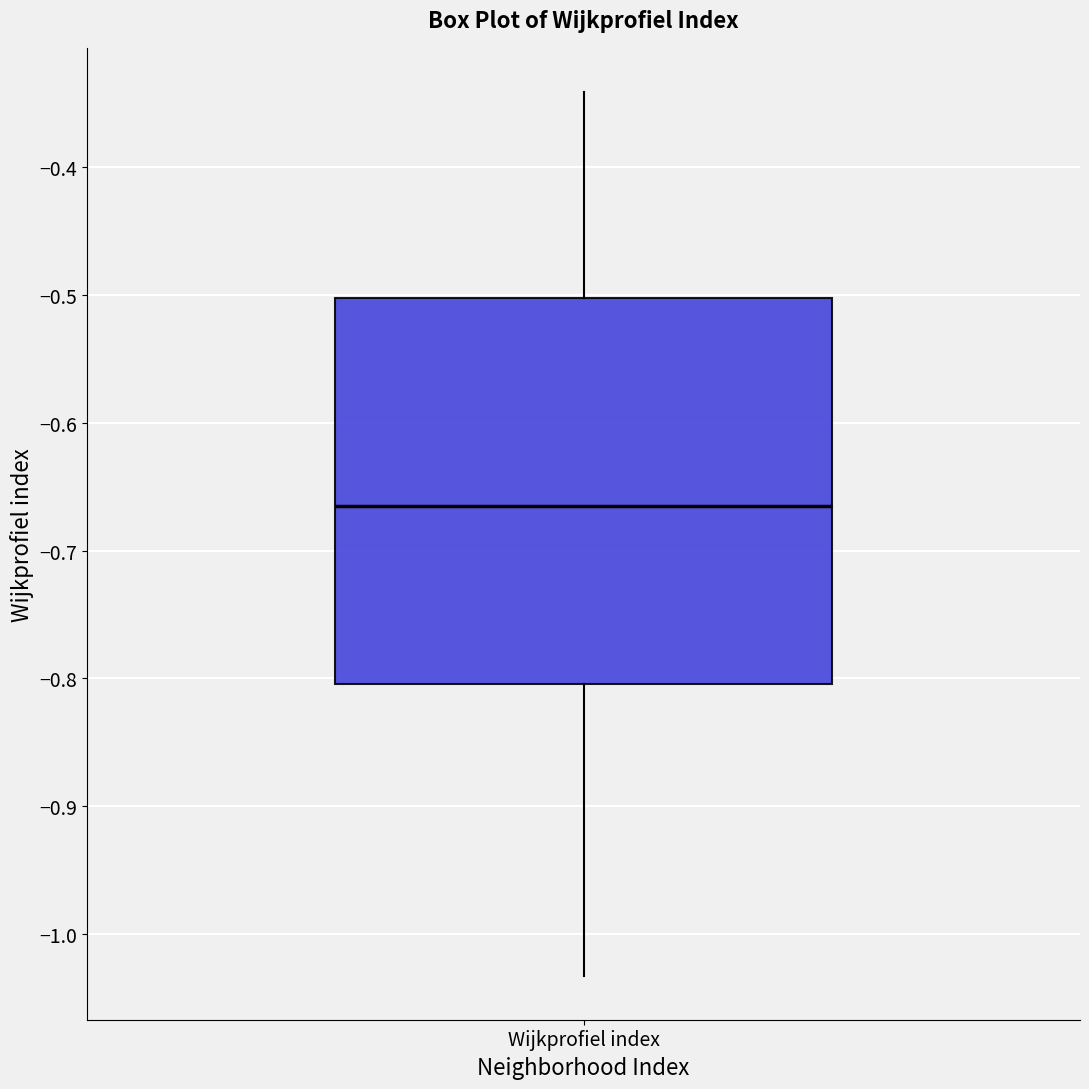

Read this box plot against the y-axis: the position of the median line, the range covered by the box, and the ends of both whiskers. The values are not printed on the chart, so give them approximately, as read against the axis.

median -0.67, box -0.80 to -0.50, whiskers -1.03 to -0.34